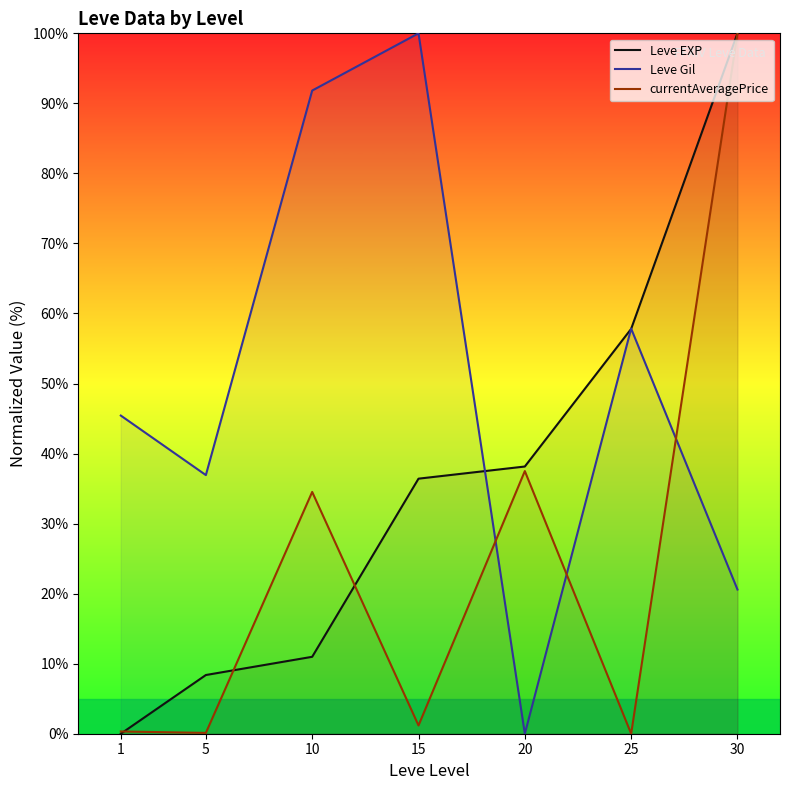

Which series has the largest range (max minus min)?

Leve EXP